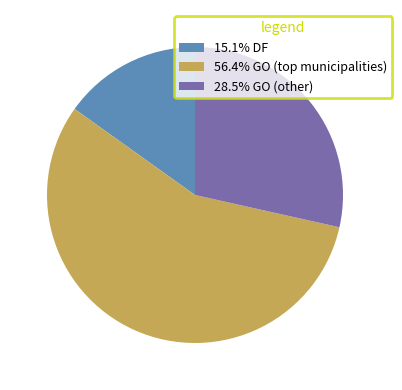

Does any single category account for the majority?

Yes